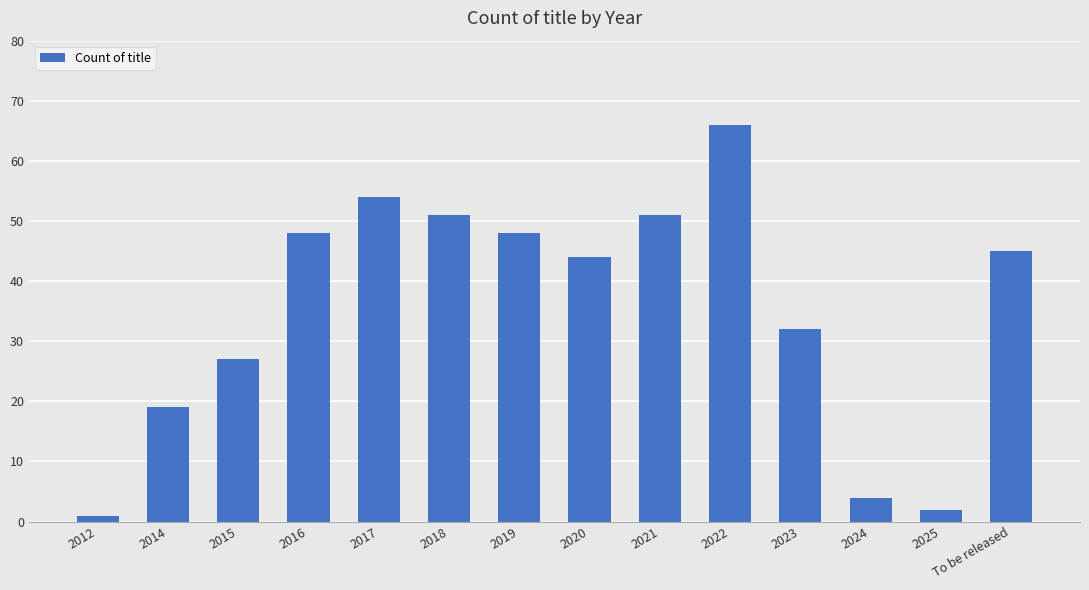

What is the label of the 12th bar from the right?

2015